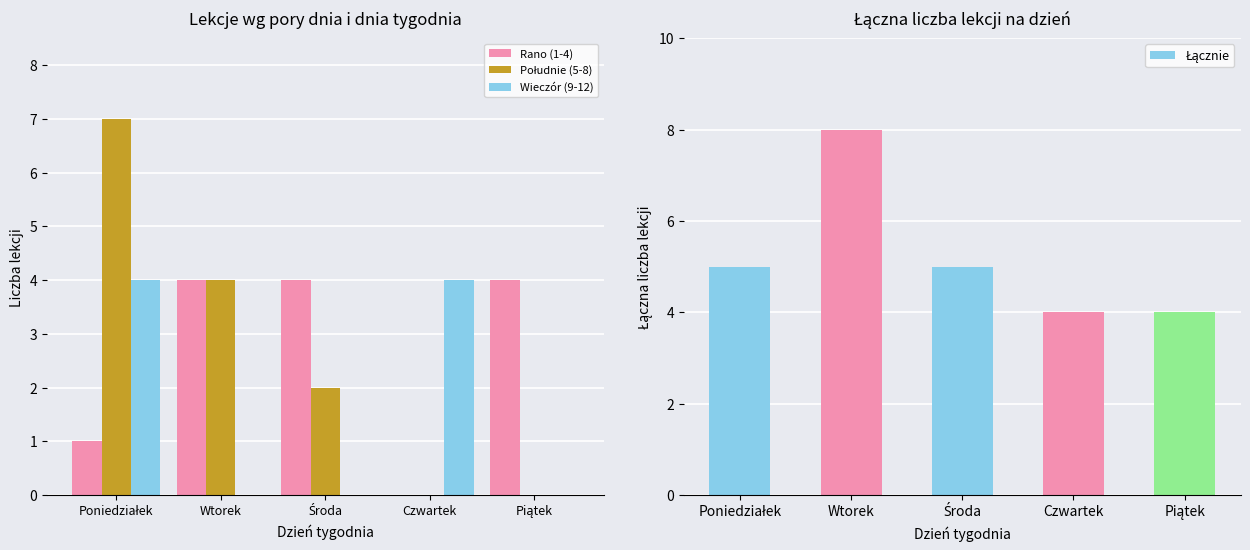

How many Łącznie values are between 4 and 5?

4